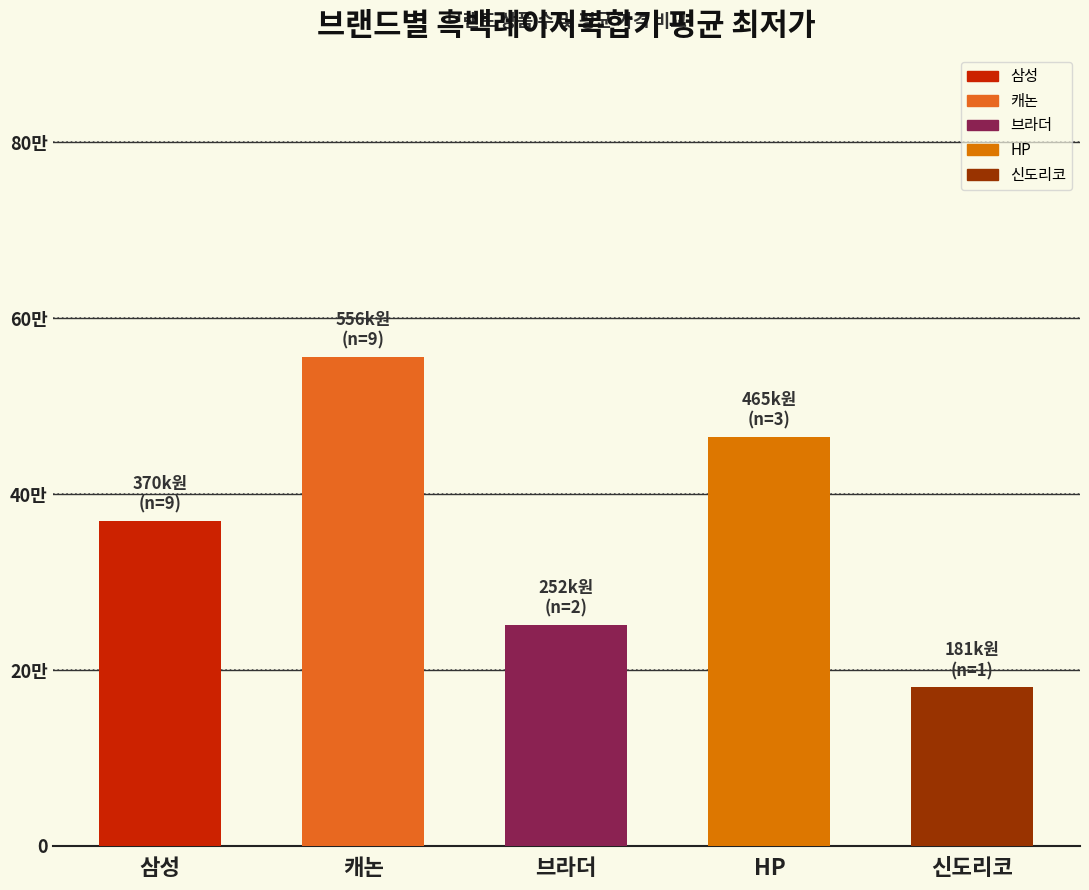

What is the approximate value at 캐논, to the nearest 50?

556100